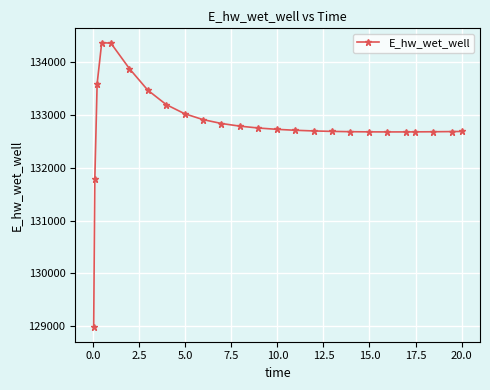

What is the minimum value shown in the chart?

128975.4